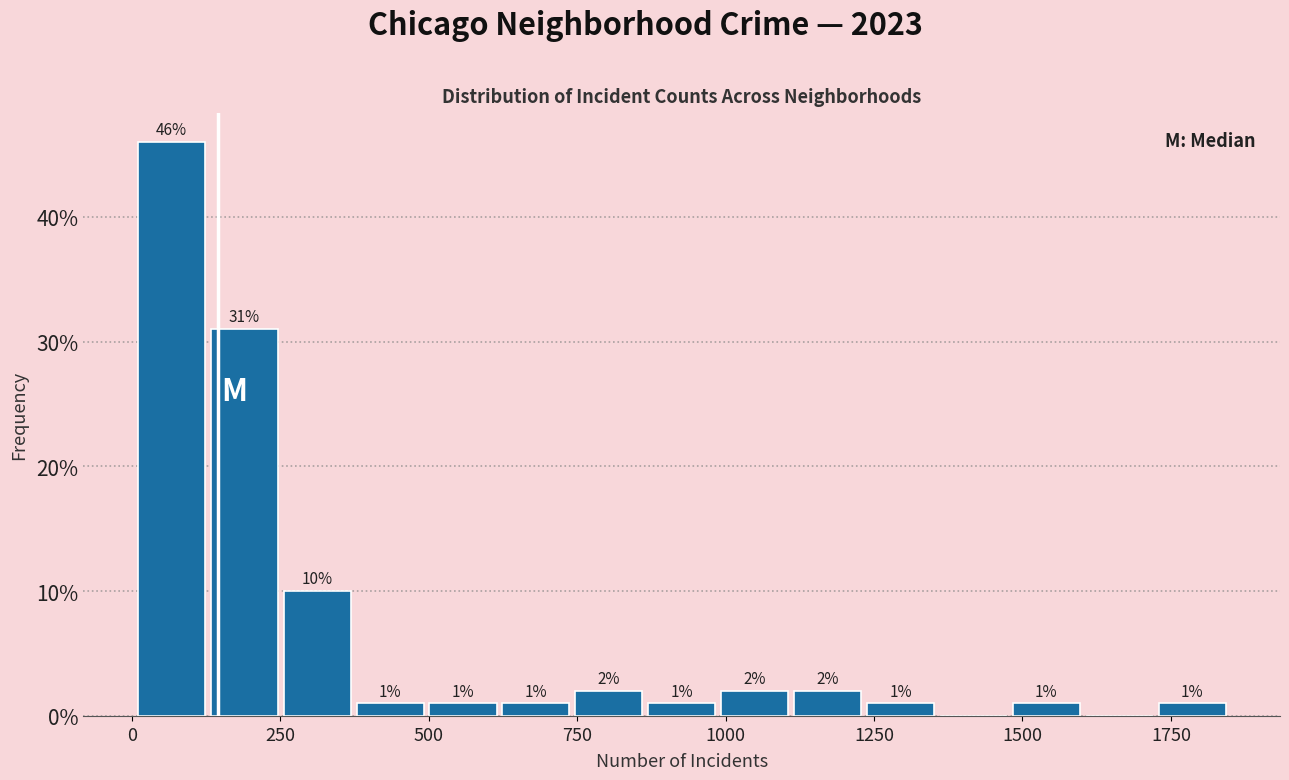

Read against the x-axis, roughly where is the centre of the tallest bar?

50